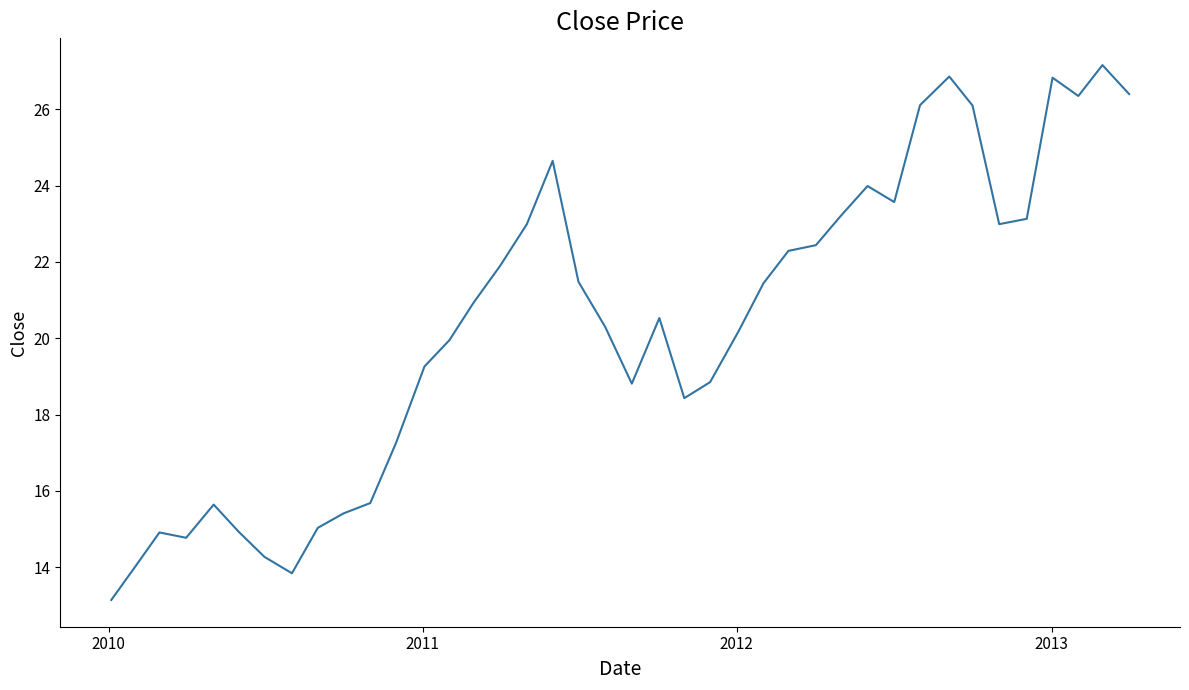

How many lines are shown in the chart?

1